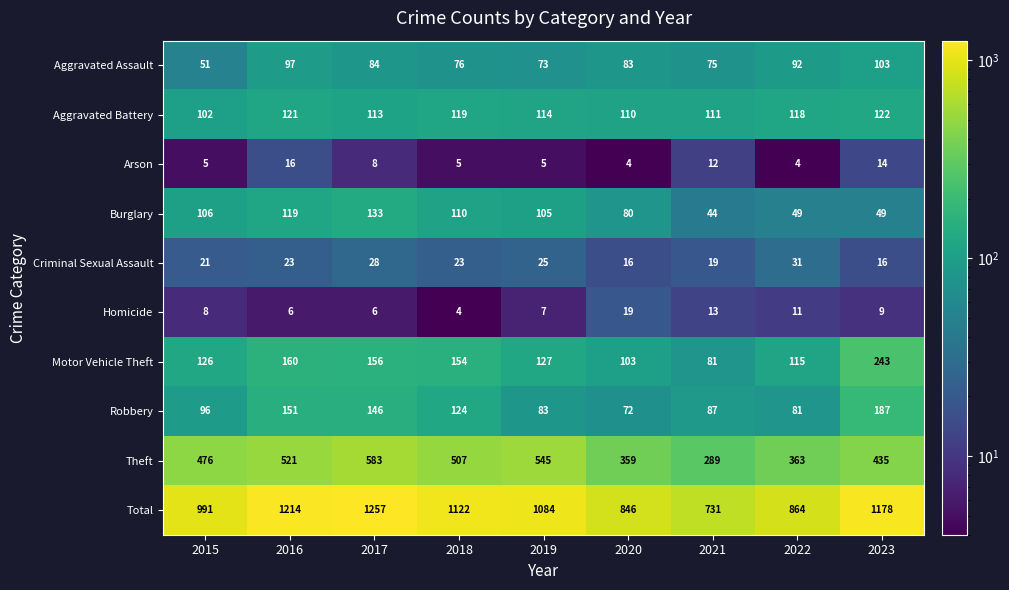

The Arson series shows 5 at 2019. True or false?

True